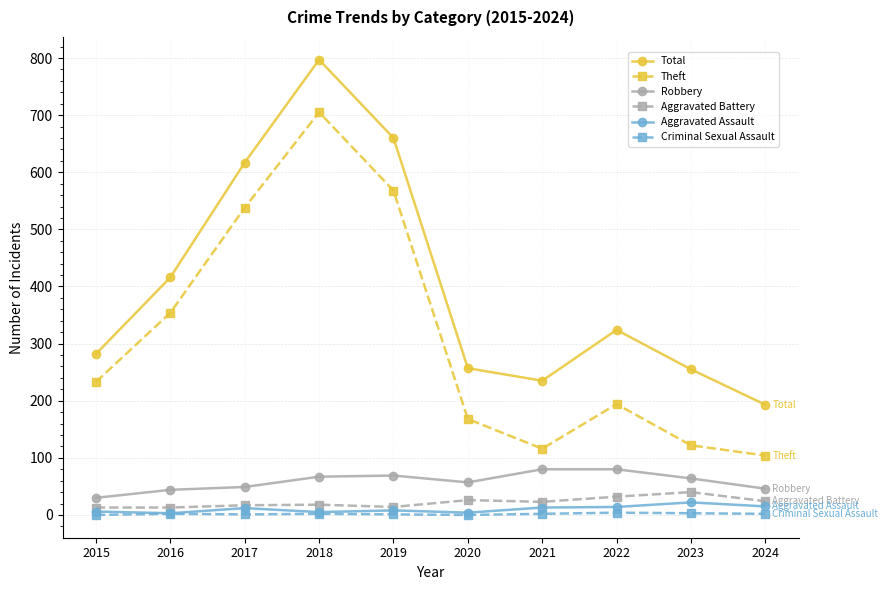

Which series changed the most between 2016 and 2022?

Theft